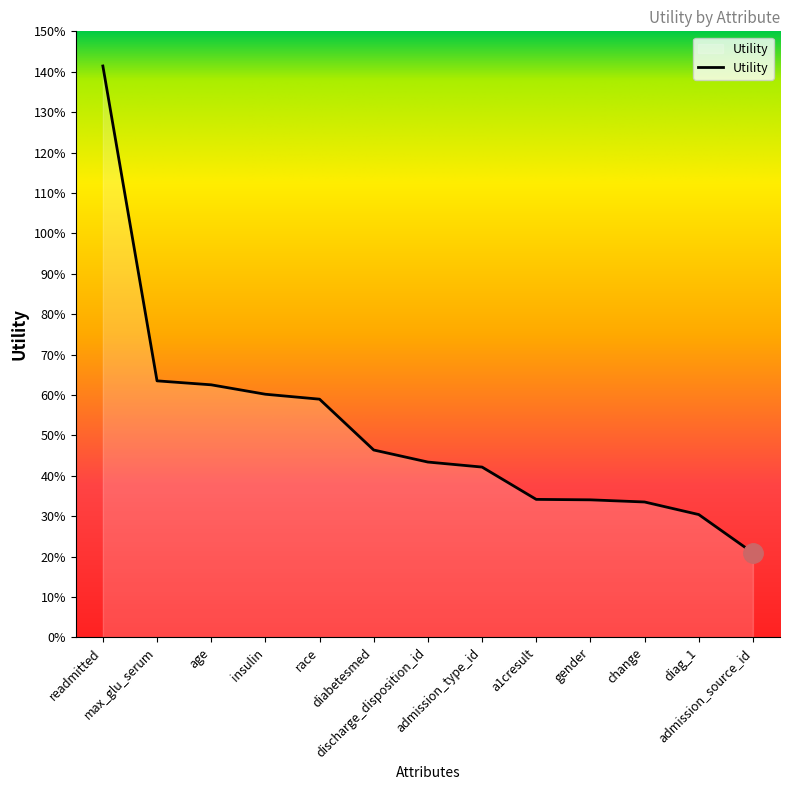

At which category does the chart reach its minimum across all series?

admission_source_id